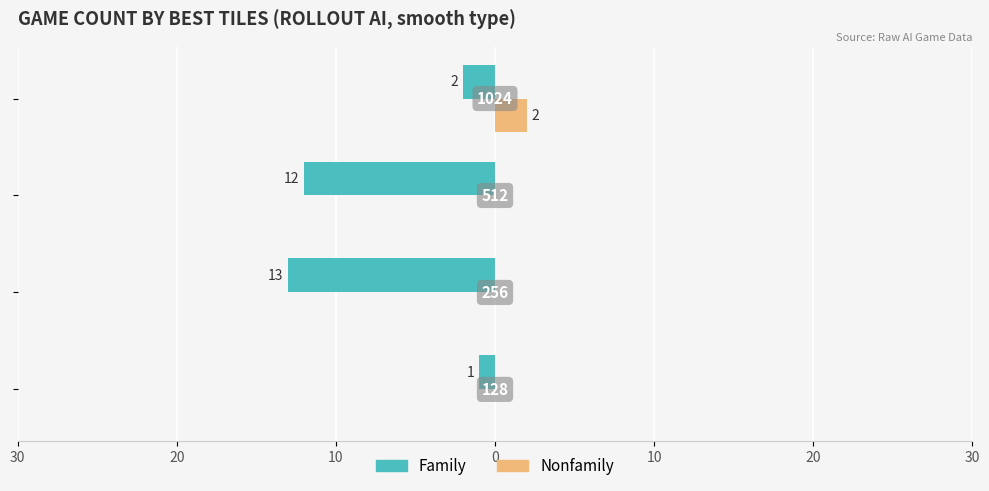

What are all the series names shown in the legend?

Family, Nonfamily